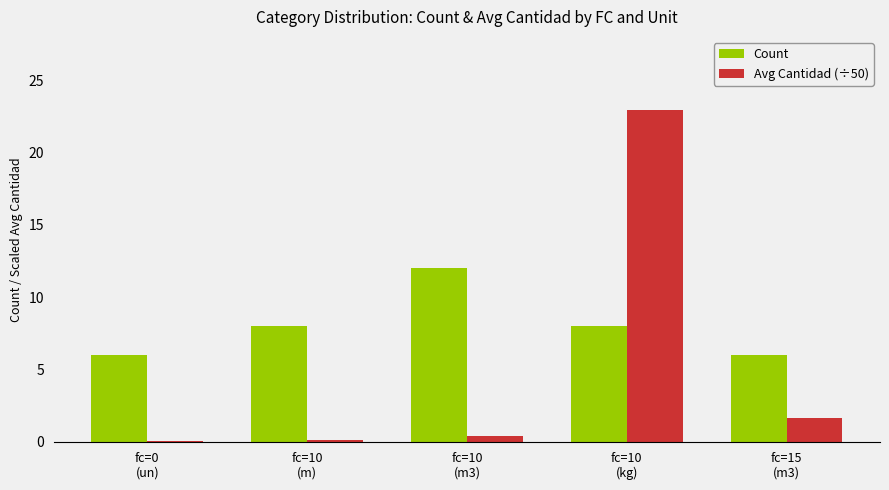

What is the spread (max minus min) of values at fc=10
(m3)?

11.6